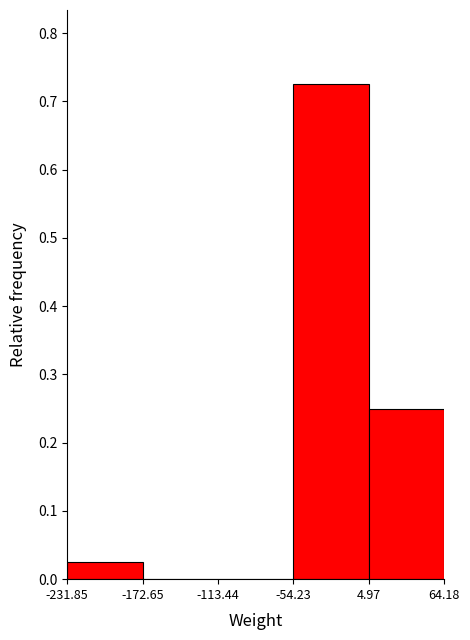

Reading left to right, transcribe this chart: for each bar, give the range it covers on the x-axis and its height. The values are not printed on the chart, so give them approximately, as read against the axis.

-231.85 to -172.65: 0.03
-172.65 to -113.44: 0
-113.44 to -54.23: 0
-54.23 to 4.97: 0.73
4.97 to 64.18: 0.25